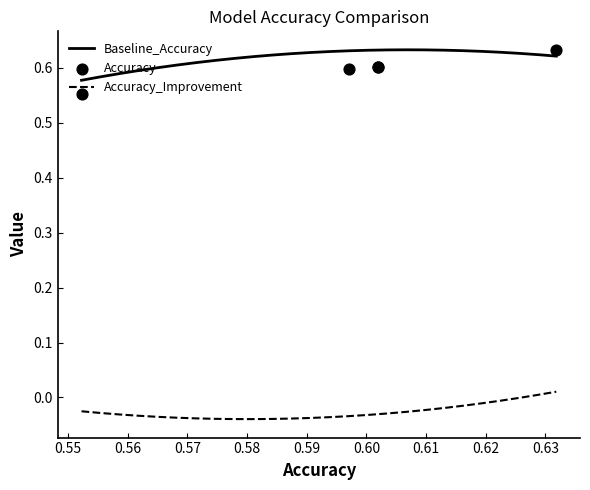

Which series contains the lowest Y value?

Accuracy_Improvement